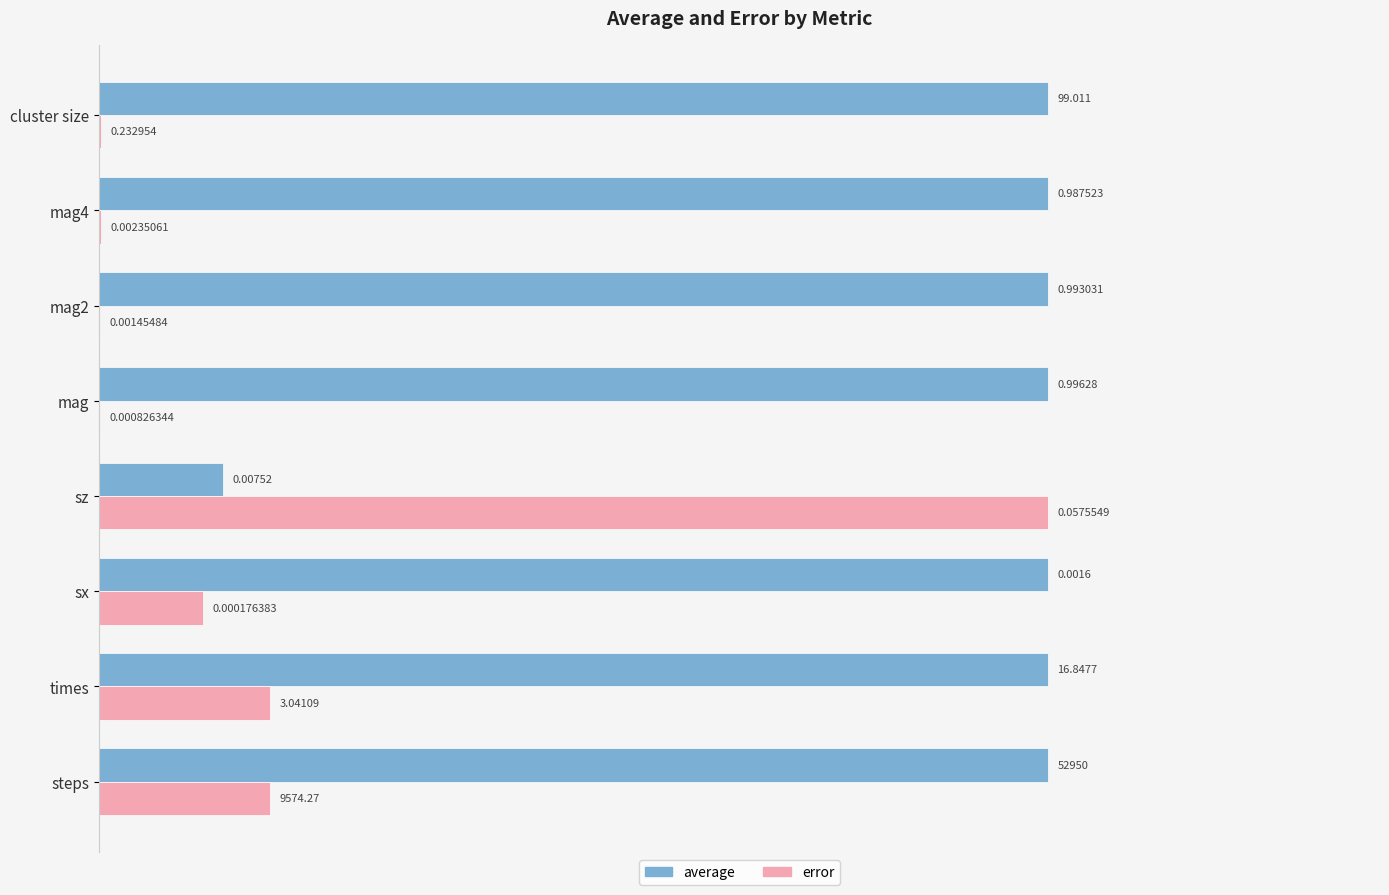

Which series has the largest total across all categories?

average